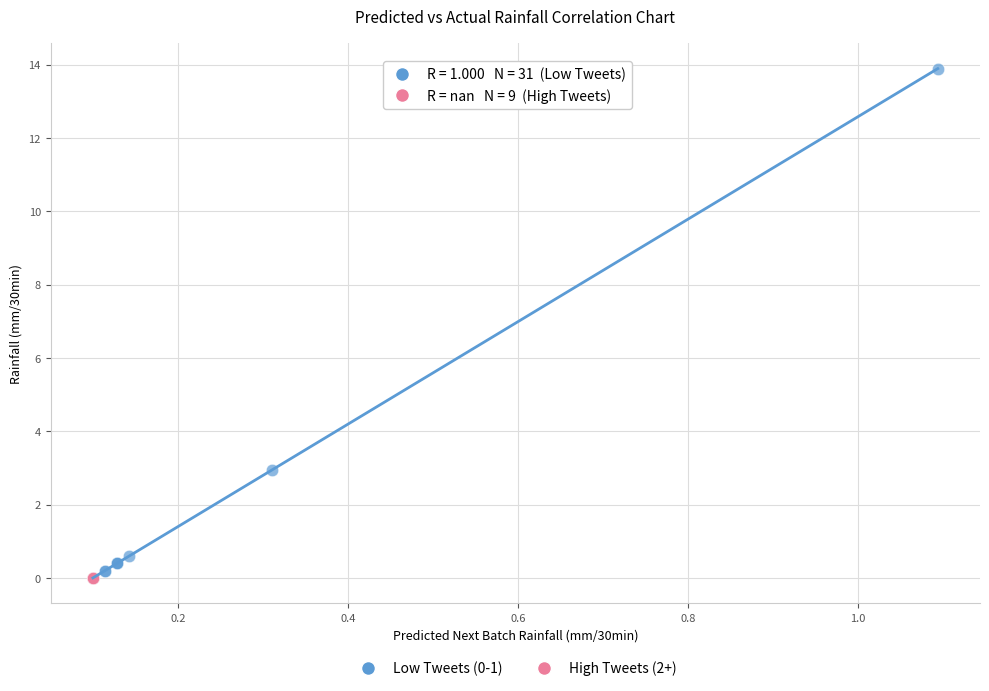

Which series contains the highest Y value?

Low Tweets (0-1)